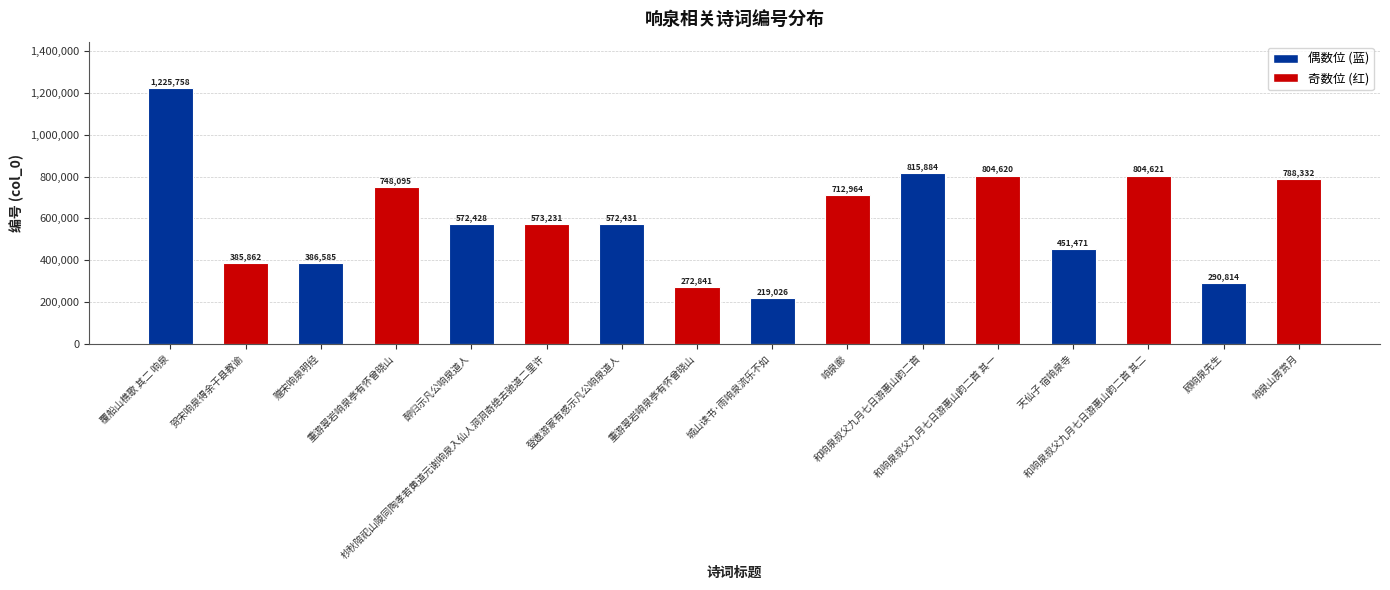

What is the value of the 10th bar from the left?

712964